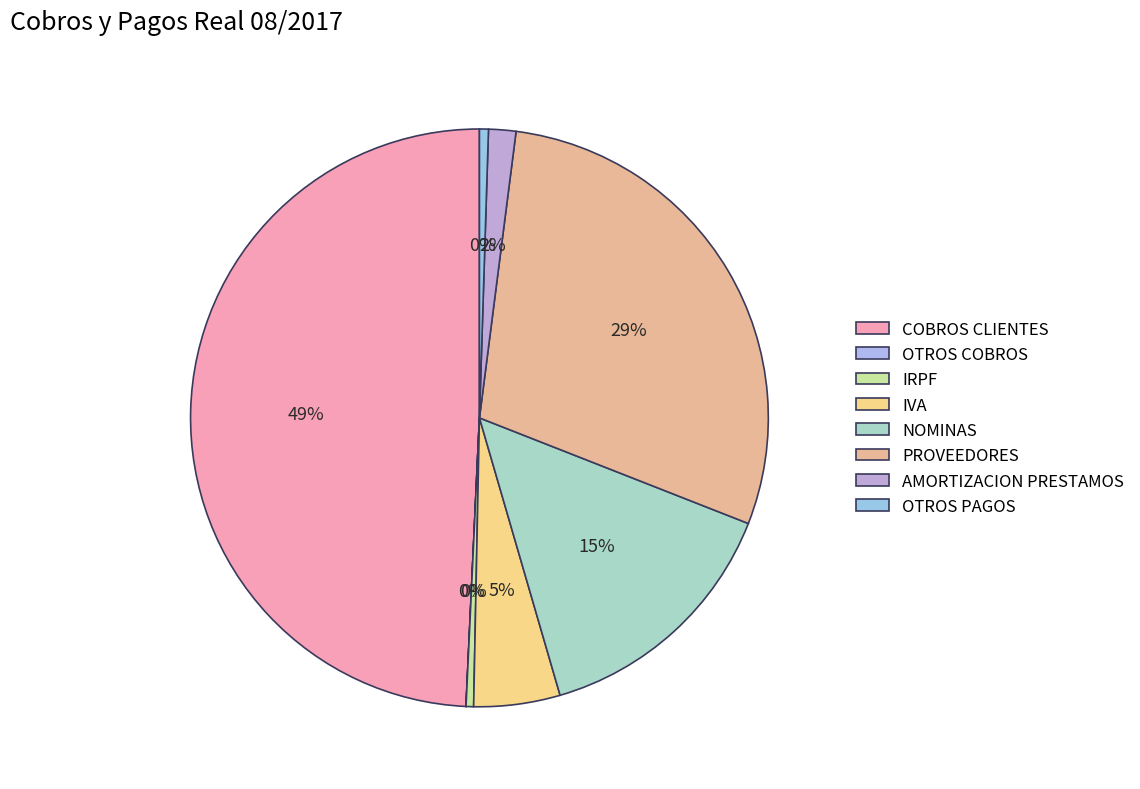

What portion of the pie excludes NOMINAS?

85.5%